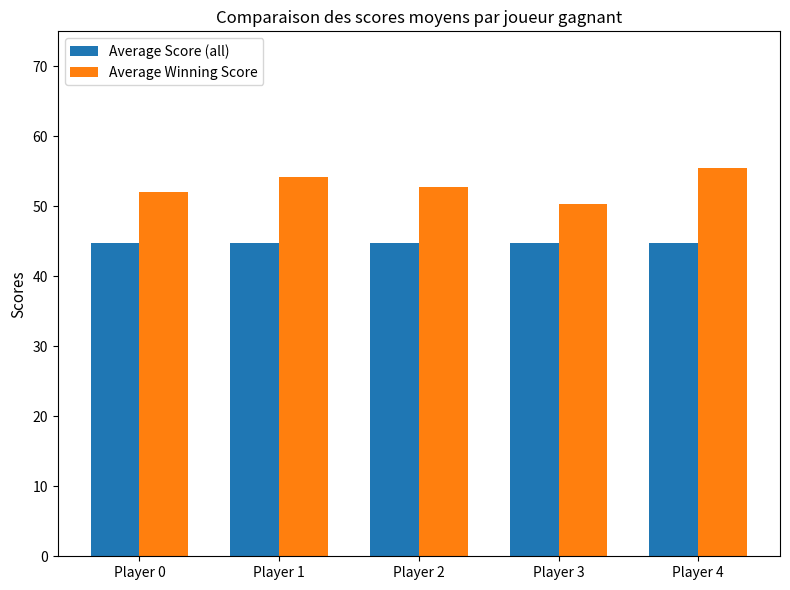

The Average Winning Score series shows 86.9 at Player 4. True or false?

False